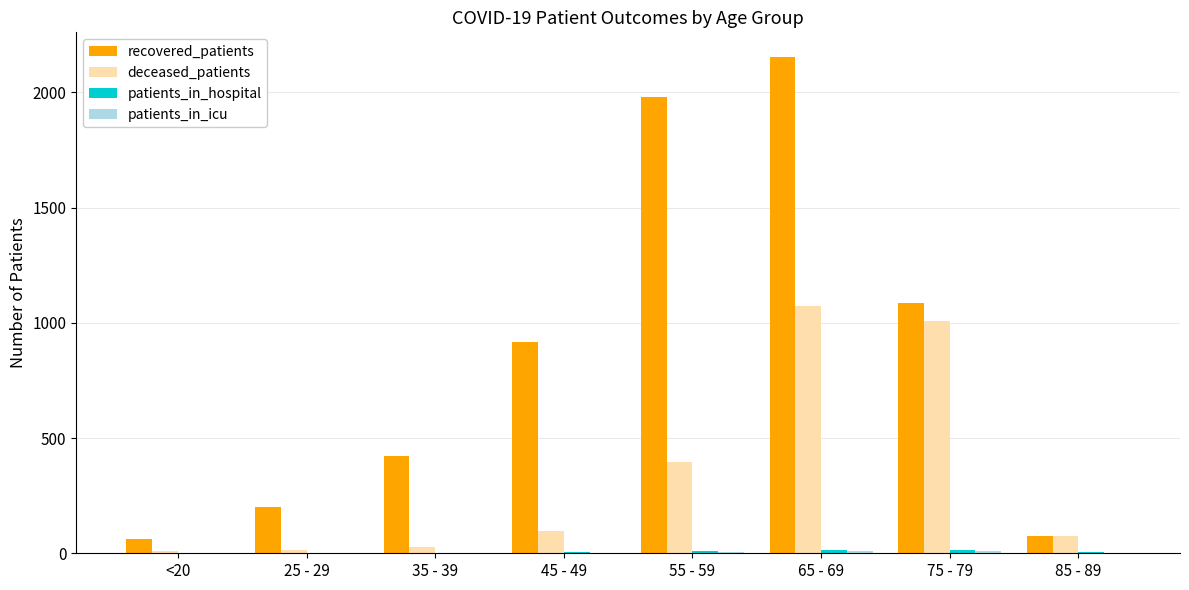

Is it true that recovered_patients equals 304 at 75 - 79?

False